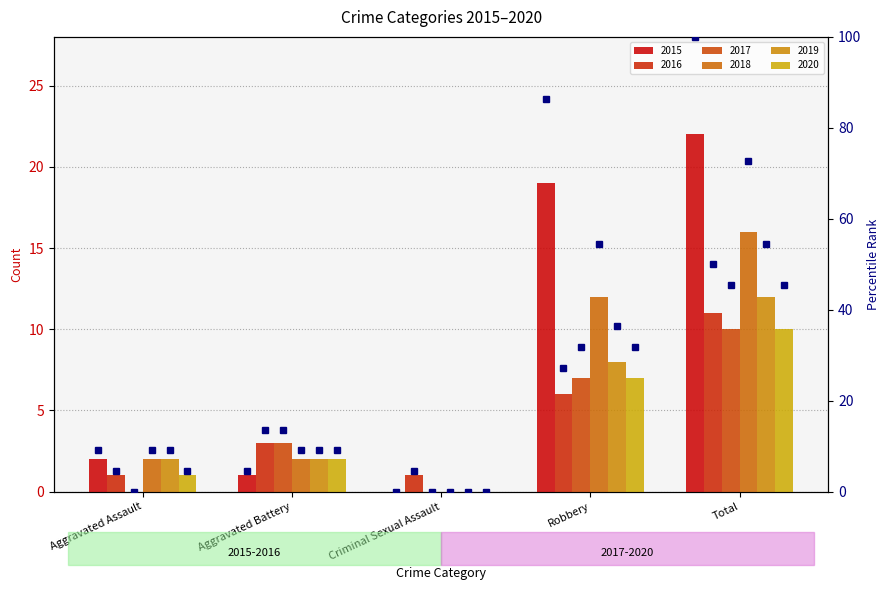

List the labels in order of 2018 value, smallest first.

Criminal Sexual Assault, Aggravated Assault, Aggravated Battery, Robbery, Total